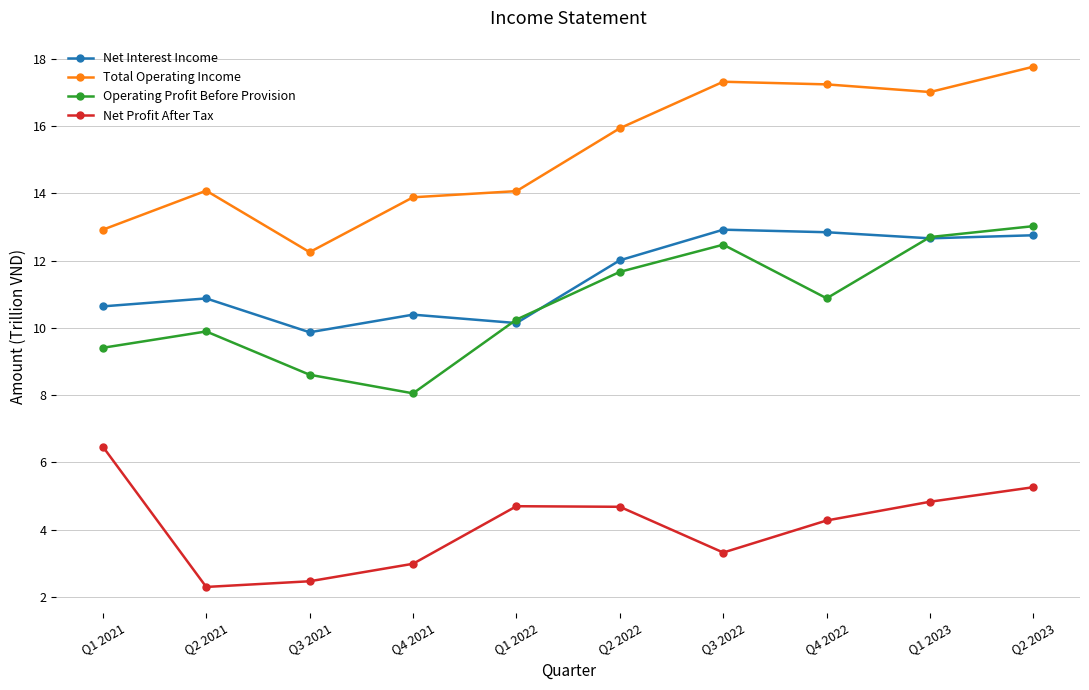

Reading left to right, list all the values displayed in this chart.

Net Interest Income: 10.6	10.9	9.9	10.4	10.1	12.0	12.9	12.8	12.7	12.8
Total Operating Income: 12.9	14.1	12.3	13.9	14.1	15.9	17.3	17.2	17.0	17.8
Operating Profit Before Provision: 9.4	9.9	8.6	8.1	10.2	11.7	12.5	10.9	12.7	13.0
Net Profit After Tax: 6.5	2.3	2.5	3.0	4.7	4.7	3.3	4.3	4.8	5.3